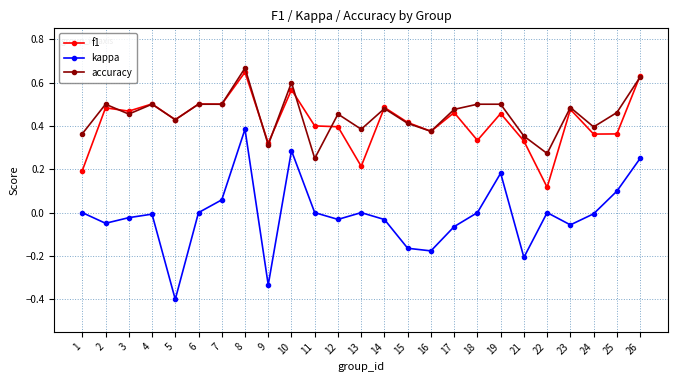

At which category is the sum across all series the highest?

8